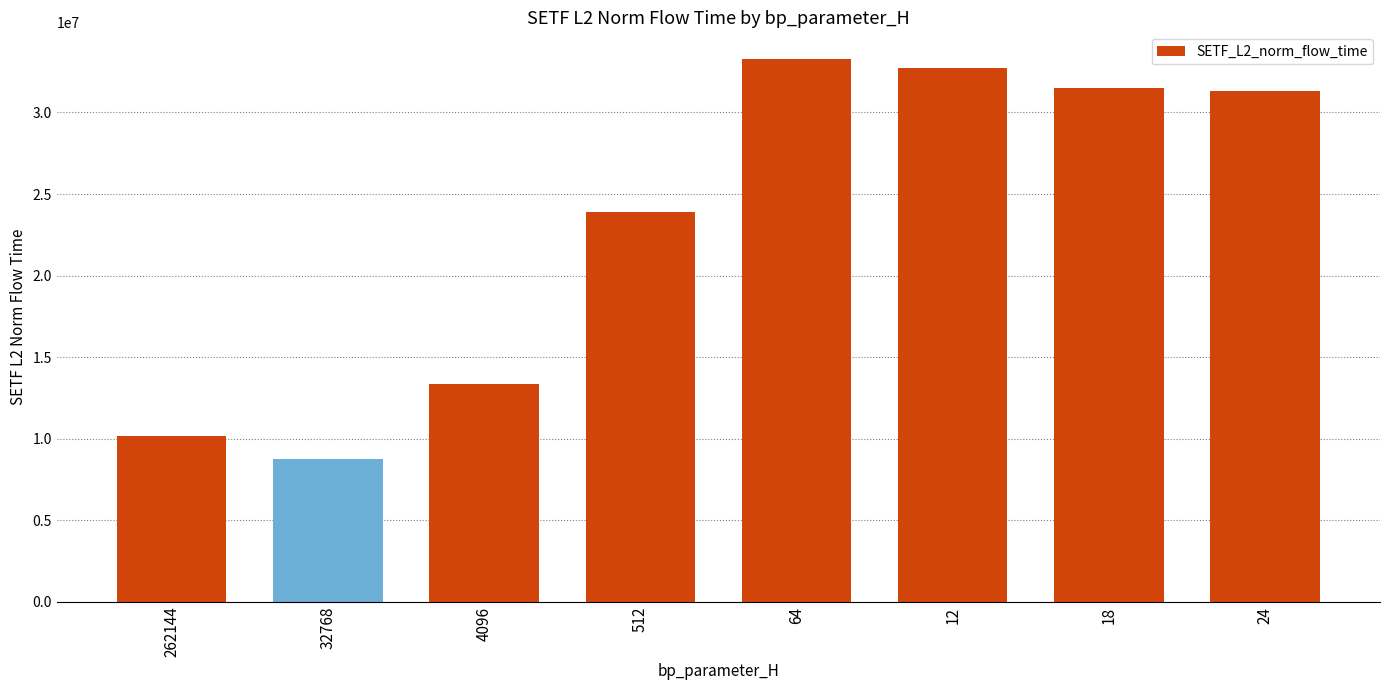

At which label does the data first exceed 31289675?

64